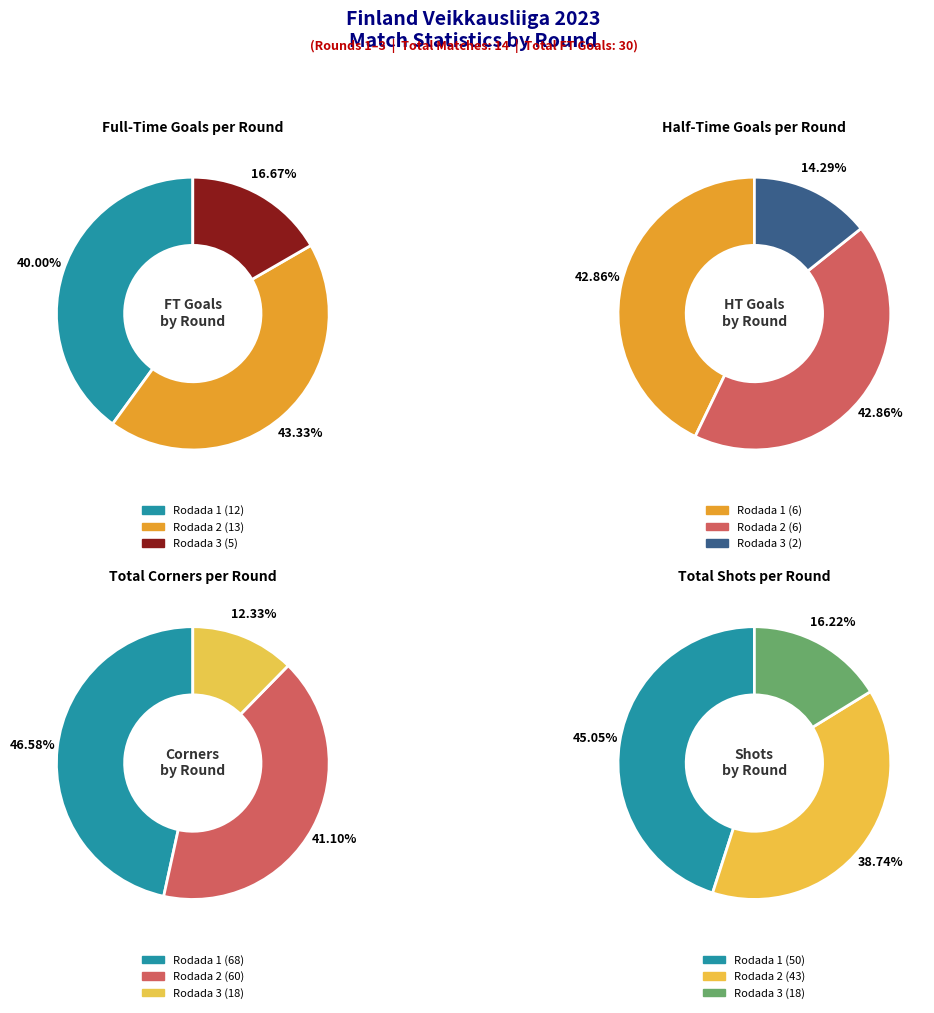

What is the spread (max minus min) of values at 1?

2